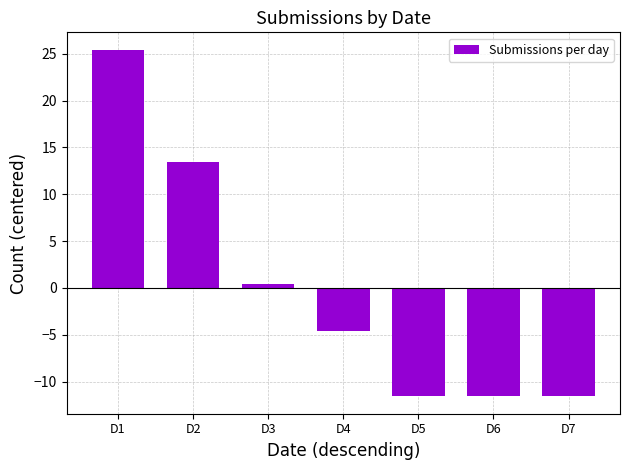

Approximately how many times larger is the value at D2 compared to D1?

0.5